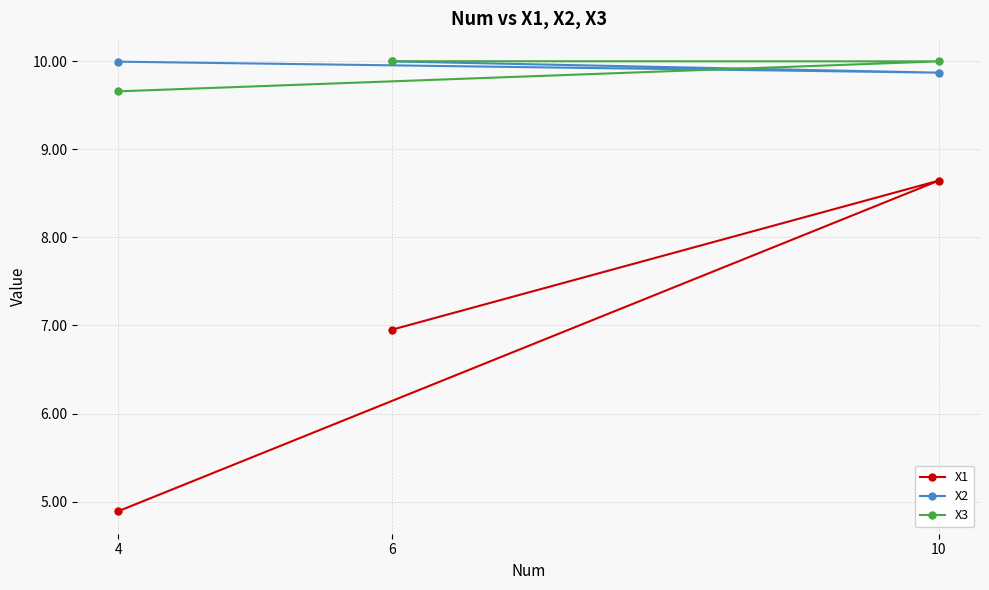

List the series in order of their peak value, highest first.

X3, X2, X1